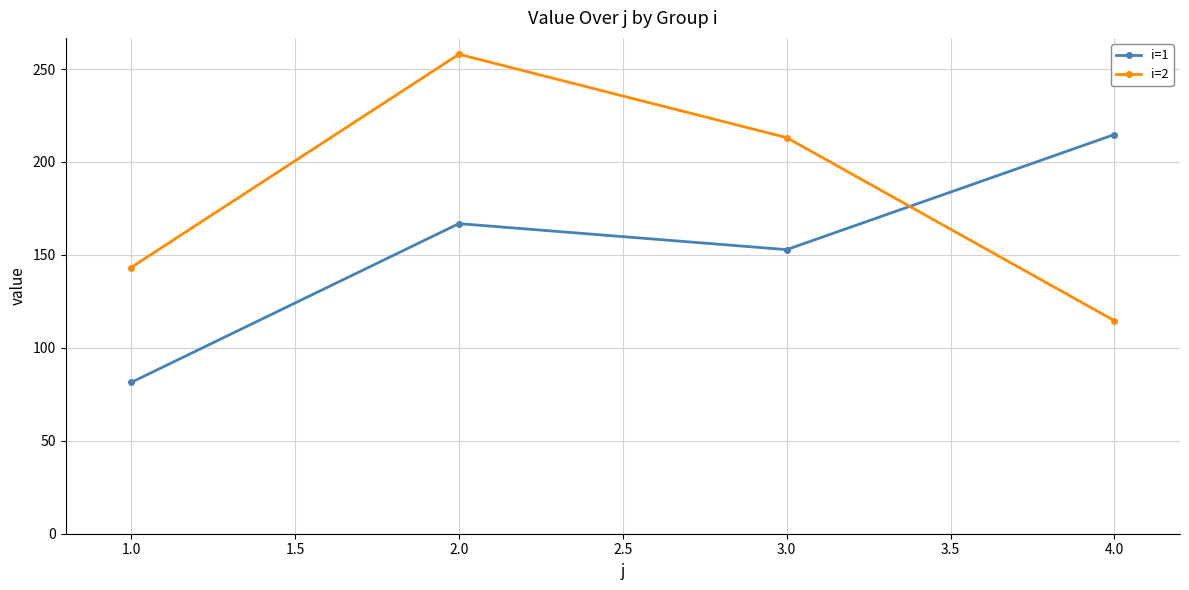

Between 1.0 and 2.0, which series saw the biggest shift?

i=2